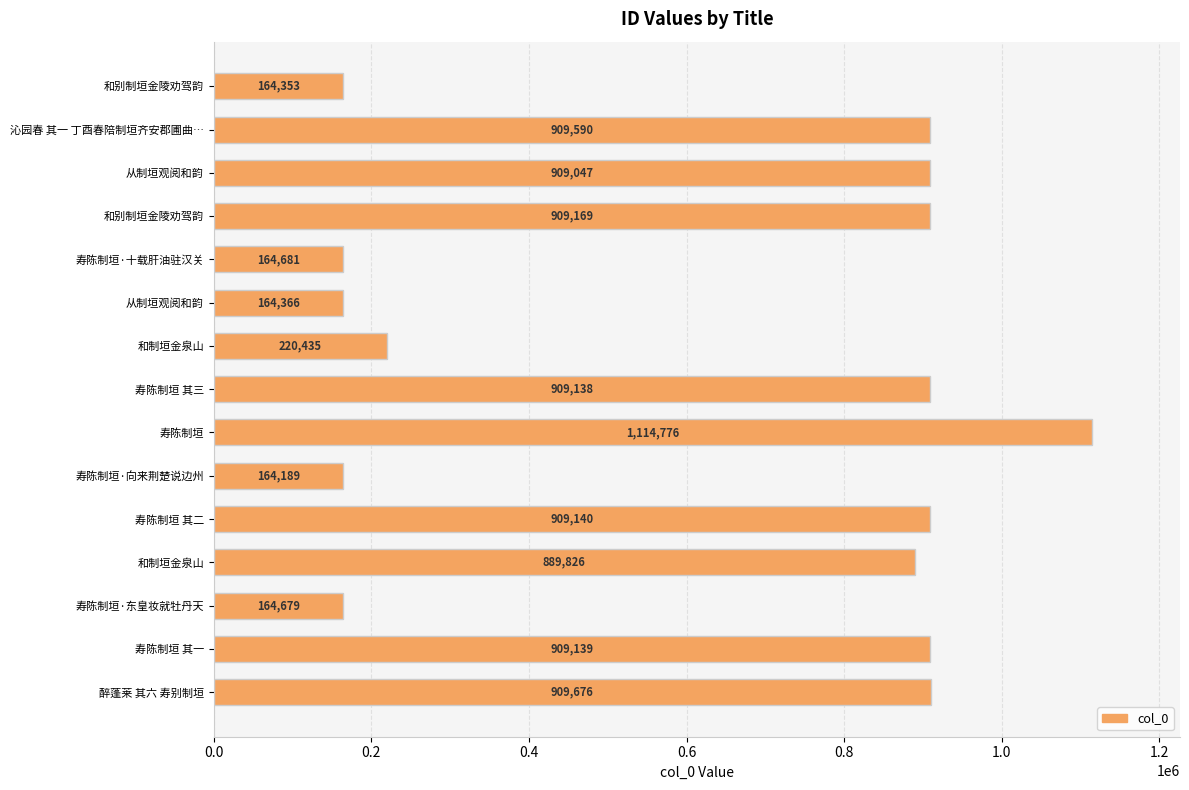

Count the number of categories in the chart.

15